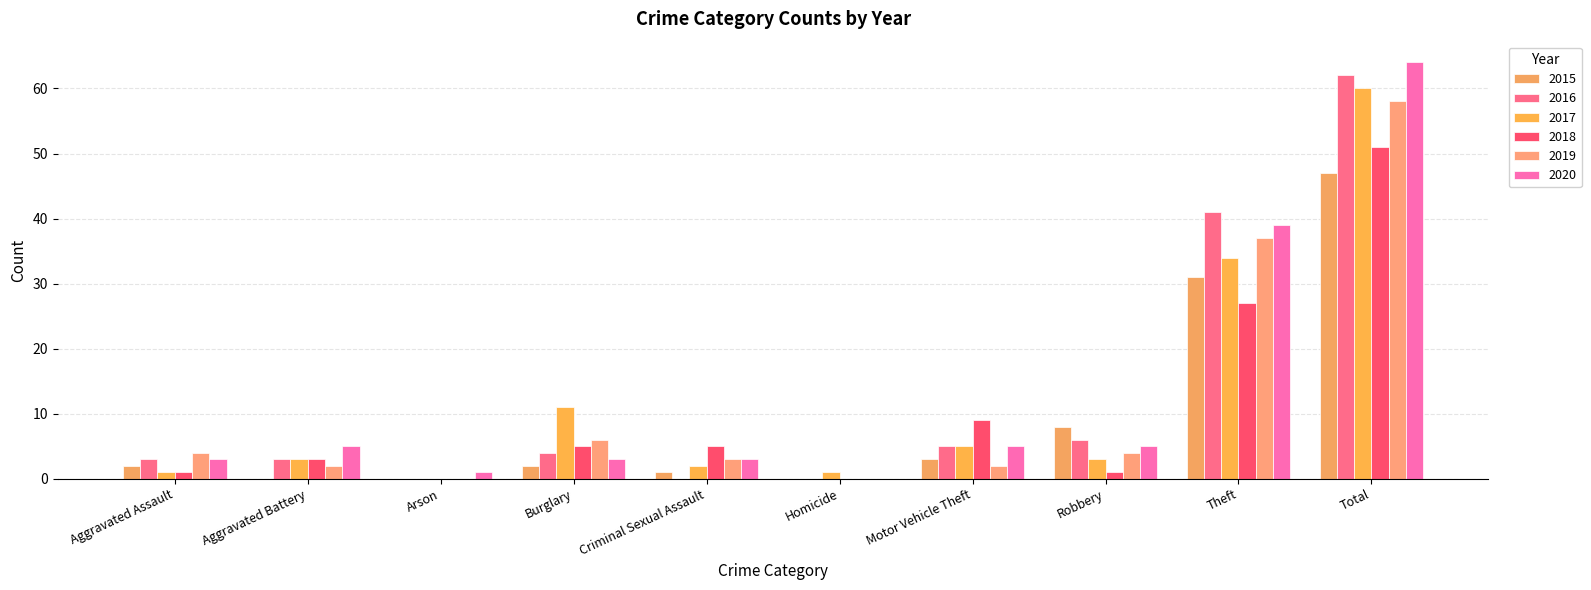

Reading right to left, list all the values displayed in this chart.

2015: Total=47	Theft=31	Robbery=8	Motor Vehicle Theft=3	Homicide=0	Criminal Sexual Assault=1	Burglary=2	Arson=0	Aggravated Battery=0	Aggravated Assault=2
2016: Total=62	Theft=41	Robbery=6	Motor Vehicle Theft=5	Homicide=0	Criminal Sexual Assault=0	Burglary=4	Arson=0	Aggravated Battery=3	Aggravated Assault=3
2017: Total=60	Theft=34	Robbery=3	Motor Vehicle Theft=5	Homicide=1	Criminal Sexual Assault=2	Burglary=11	Arson=0	Aggravated Battery=3	Aggravated Assault=1
2018: Total=51	Theft=27	Robbery=1	Motor Vehicle Theft=9	Homicide=0	Criminal Sexual Assault=5	Burglary=5	Arson=0	Aggravated Battery=3	Aggravated Assault=1
2019: Total=58	Theft=37	Robbery=4	Motor Vehicle Theft=2	Homicide=0	Criminal Sexual Assault=3	Burglary=6	Arson=0	Aggravated Battery=2	Aggravated Assault=4
2020: Total=64	Theft=39	Robbery=5	Motor Vehicle Theft=5	Homicide=0	Criminal Sexual Assault=3	Burglary=3	Arson=1	Aggravated Battery=5	Aggravated Assault=3